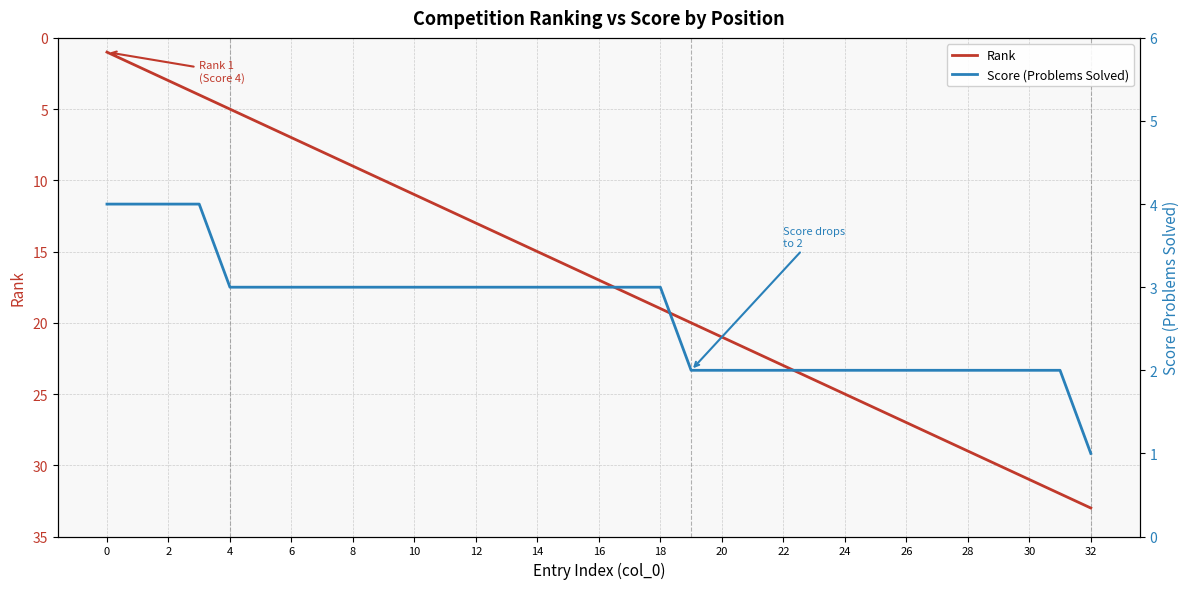

True or false: Score (Problems Solved) has more than 1 interior local peaks.

False